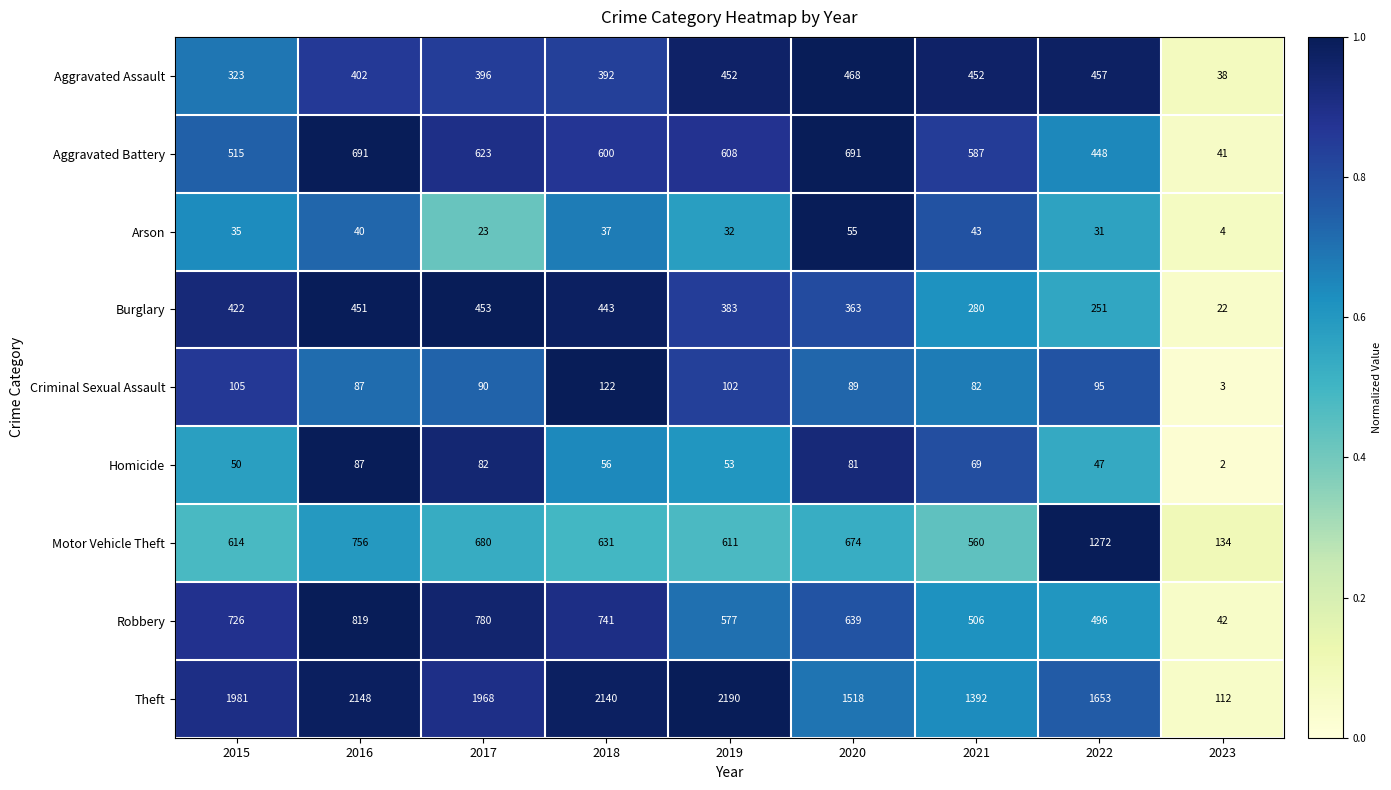

Which series has the largest range (max minus min)?

Theft